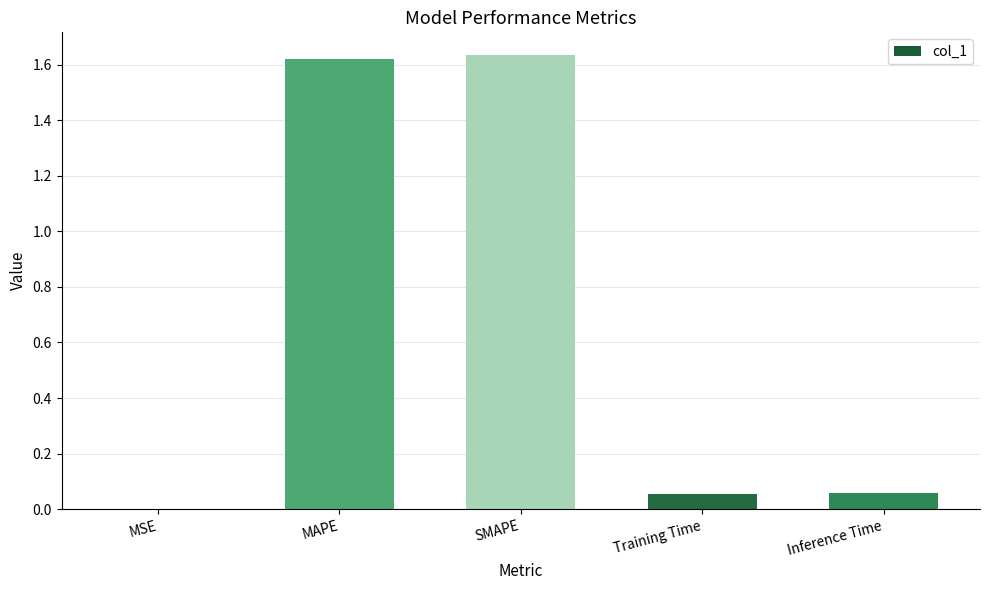

What is the sum of the values at MAPE and SMAPE?

3.3